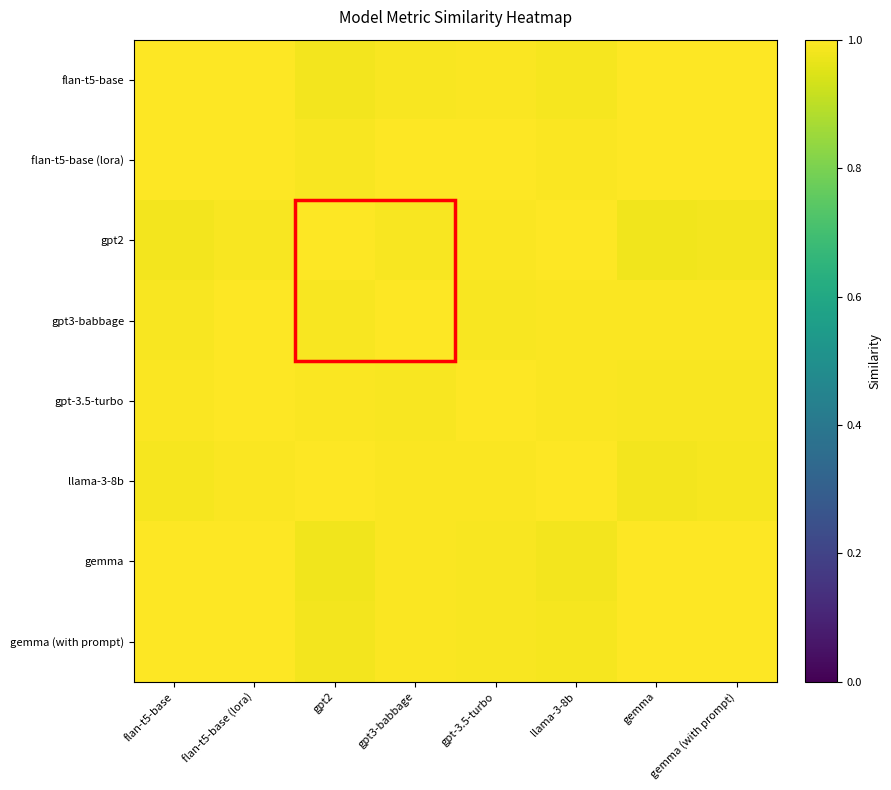

Rank the series at gpt-3.5-turbo from lowest to highest value.

gemma, gemma (with prompt), gpt3-babbage, flan-t5-base, gpt2, llama-3-8b, flan-t5-base (lora), gpt-3.5-turbo